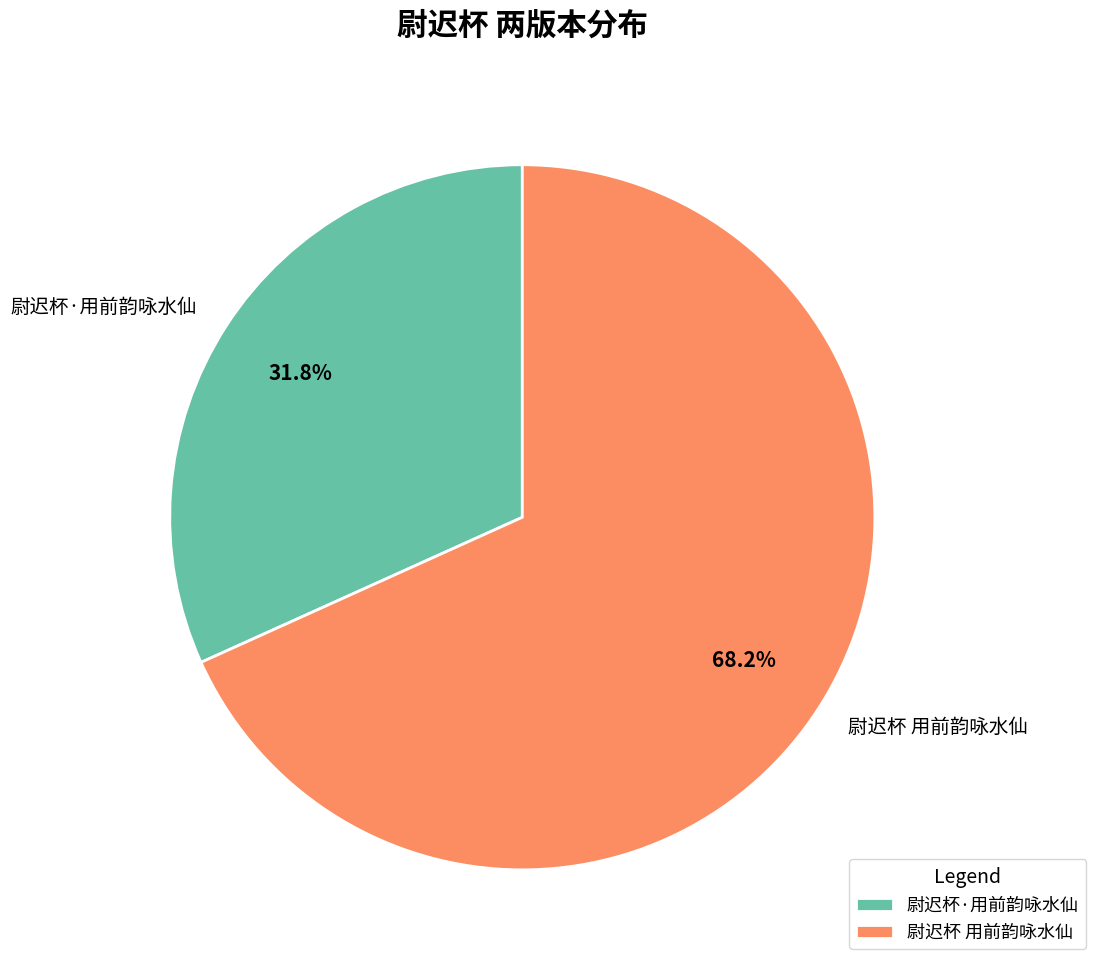

To the nearest percent, what is the difference between the largest and smallest slice percentages?

36%